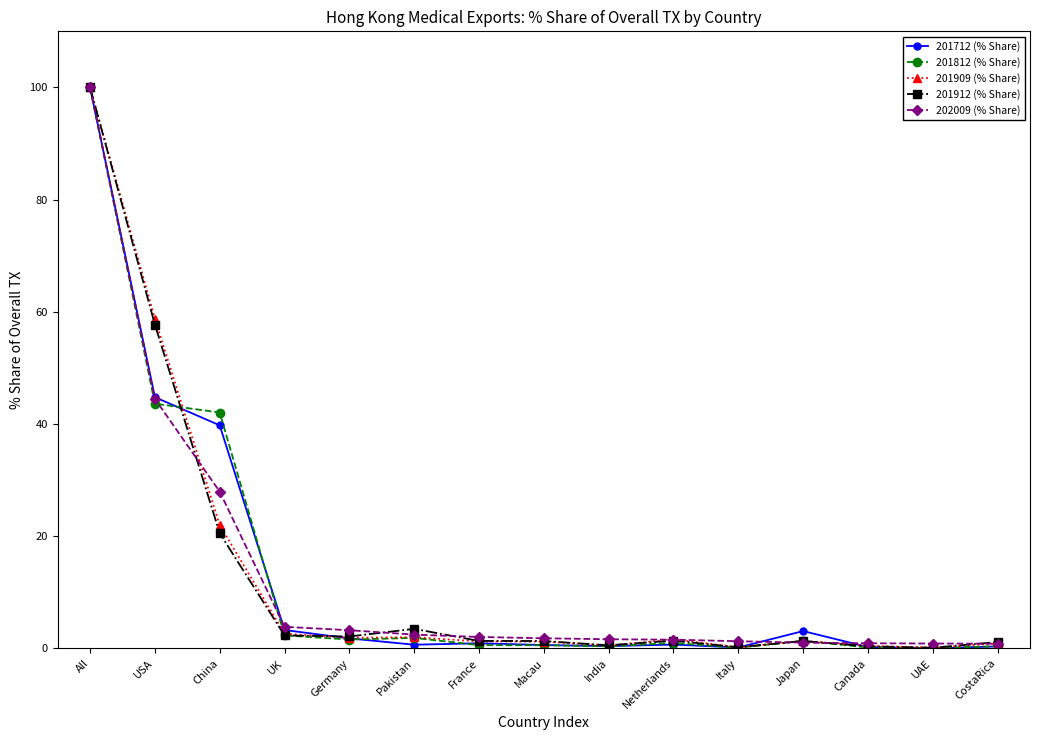

Is it true that 201712 (% Share) equals 100.0 at All?

True